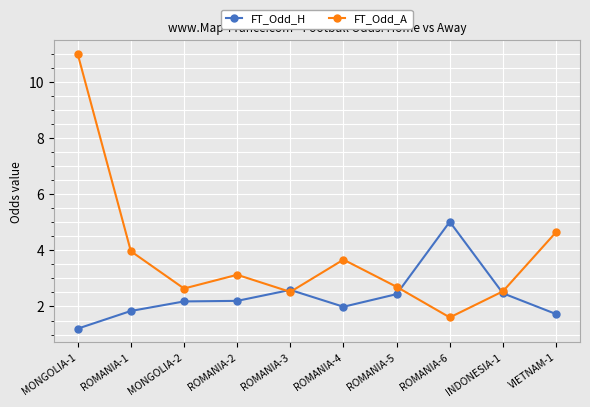

What position from the left is ROMANIA-6?

8